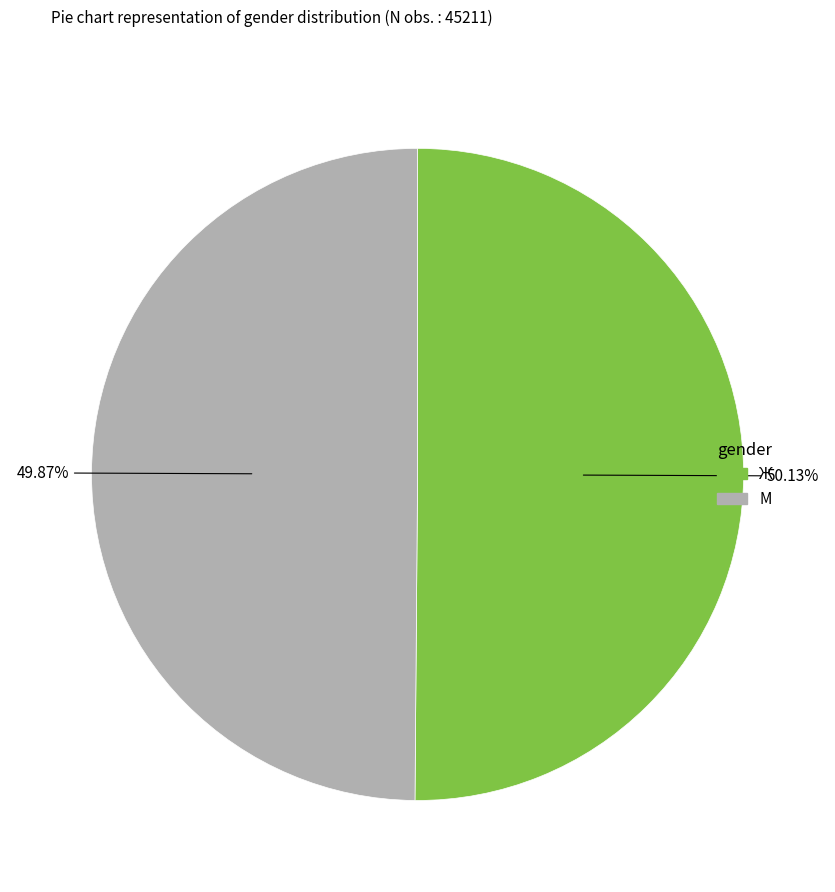

To the nearest percent, what portion does М represent?

50%